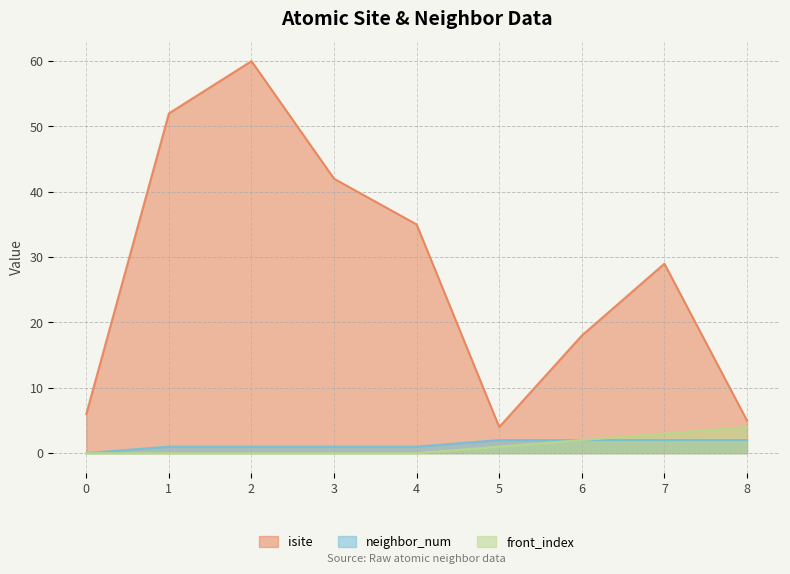

How many values in the front_index series exceed 0?

4